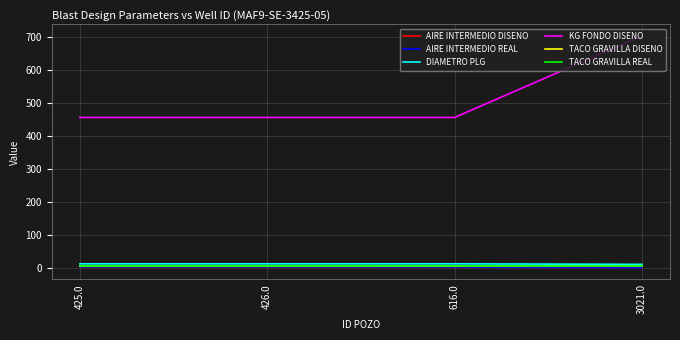

Does the chart have visible grid lines?

Yes